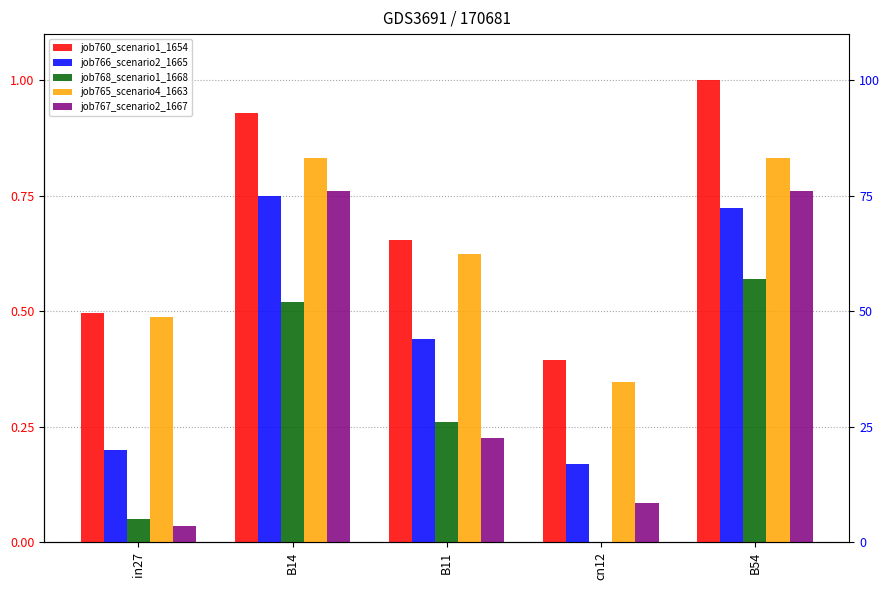

Reading left to right, transcribe all the data shown in this chart.

job760_scenario1_1654: 0.5	0.9	0.7	0.4	1.0
job766_scenario2_1665: 0.2	0.7	0.4	0.2	0.7
job768_scenario1_1668: 0.1	0.5	0.3	0.0	0.6
job765_scenario4_1663: 0.5	0.8	0.6	0.3	0.8
job767_scenario2_1667: 0.0	0.8	0.2	0.1	0.8